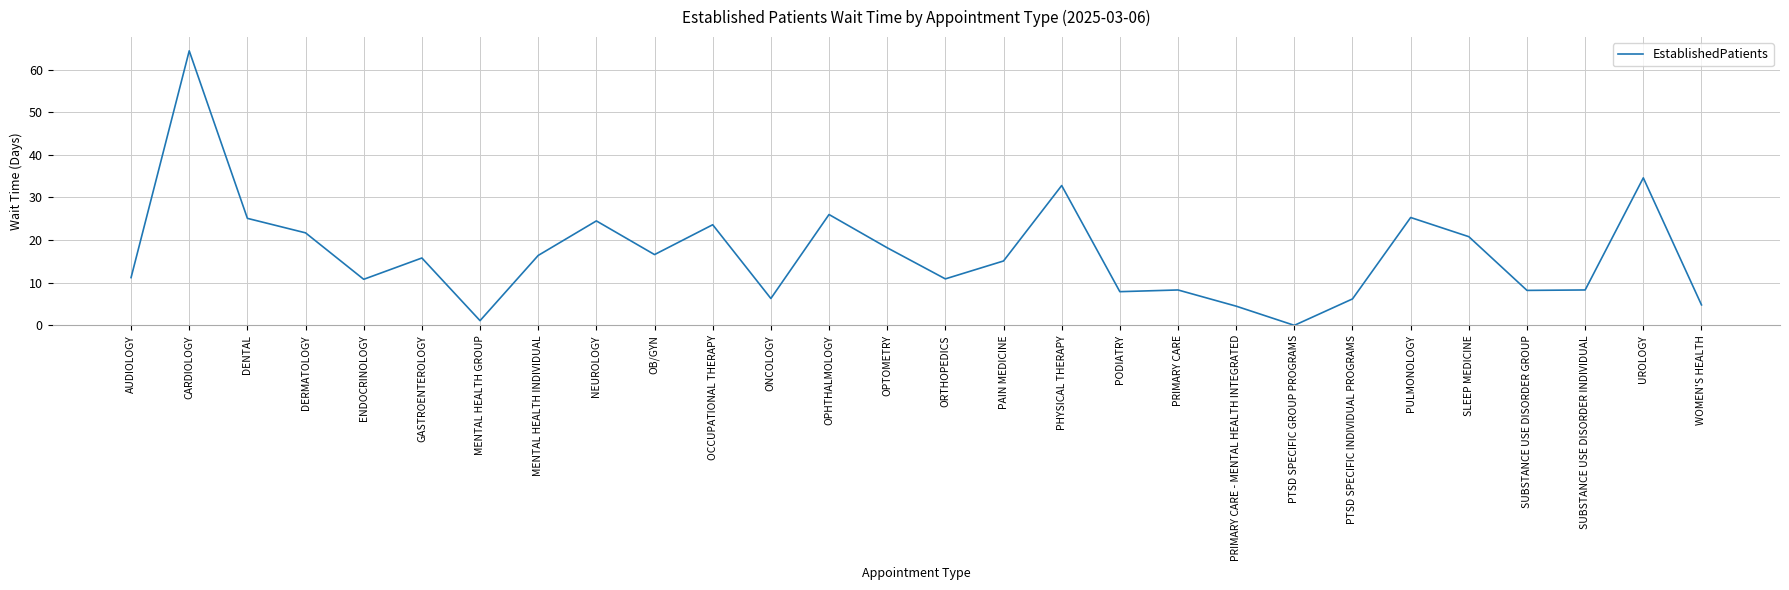

What is the difference between the maximum and minimum values?

64.4